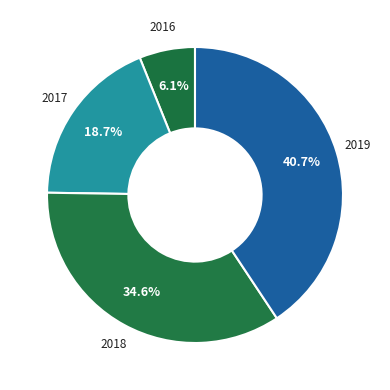

Approximately how many times larger is the value at 2019 compared to 2018?

1.2